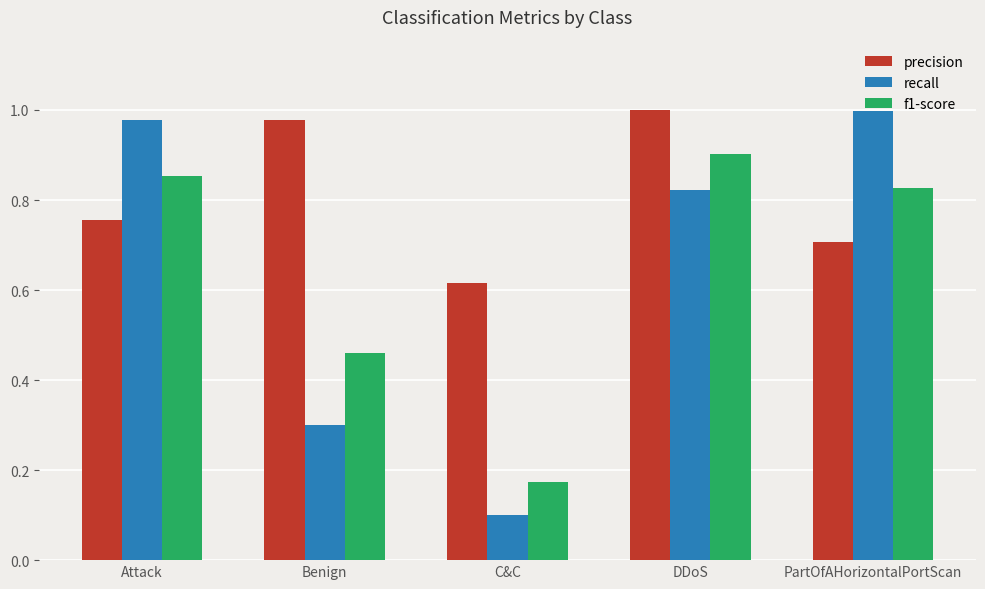

The f1-score series shows 0.2 at Benign. True or false?

False